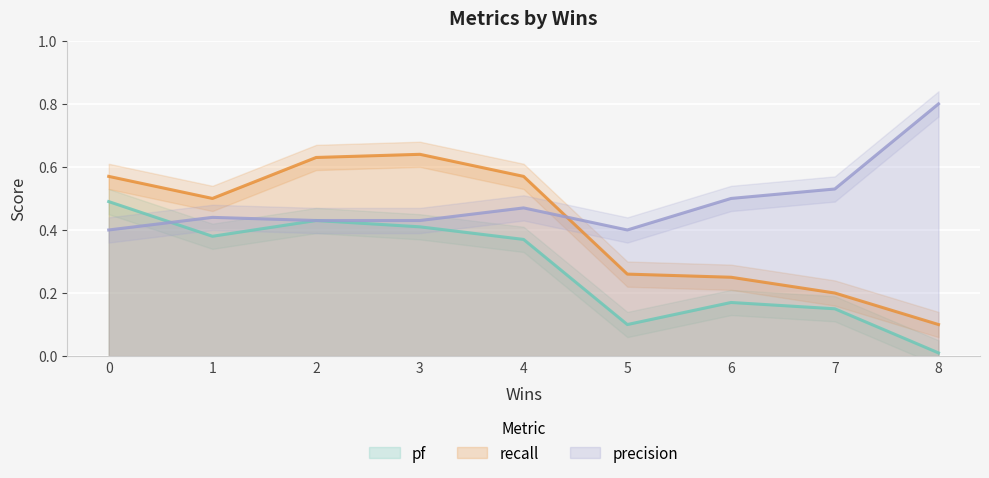

List the labels in order of recall value, largest first.

3, 2, 0, 4, 1, 5, 6, 7, 8